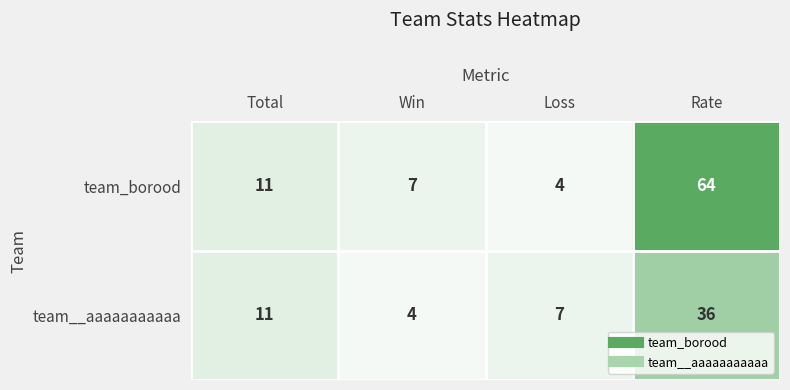

What is the sum of all team__aaaaaaaaaaa values?

58